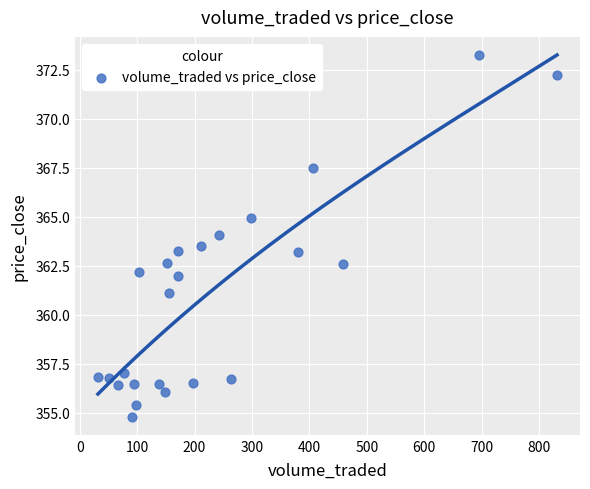

What is the range of Y values (max minus min)?

18.4